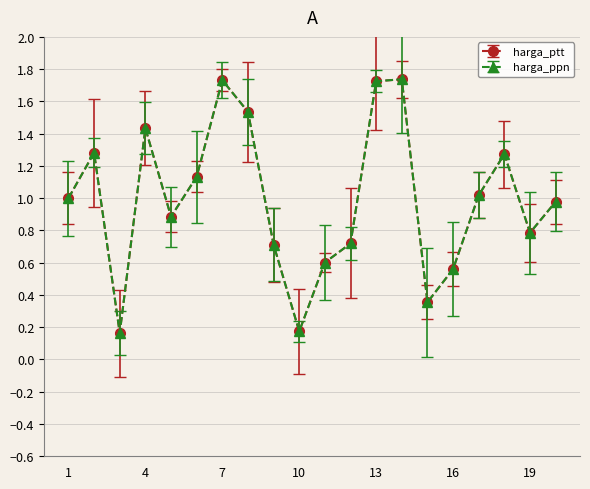

At how many categories does at least one series exceed 0?

20